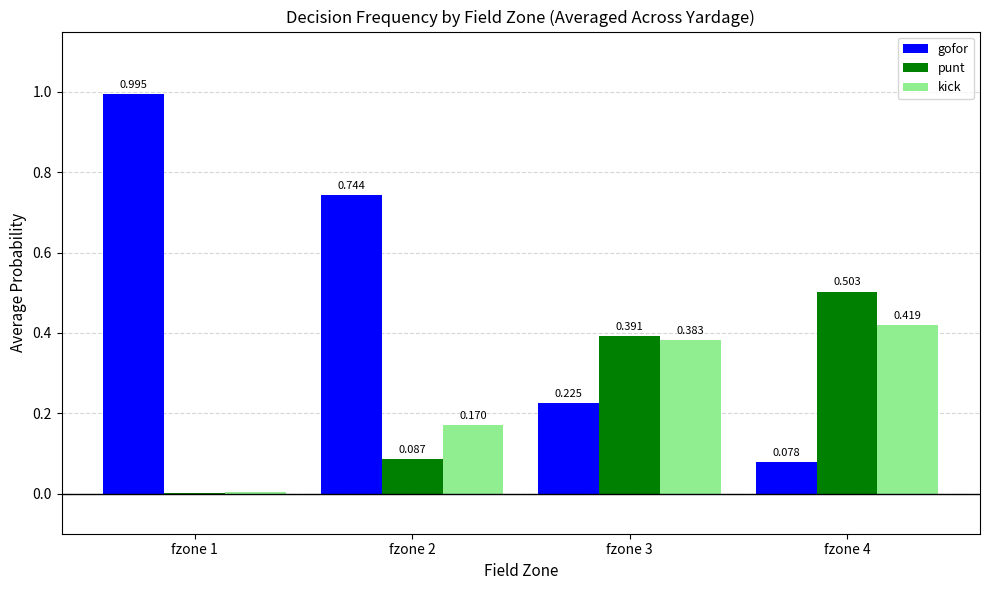

Is the value of kick at fzone 1 greater than the value of gofor at fzone 2?

No